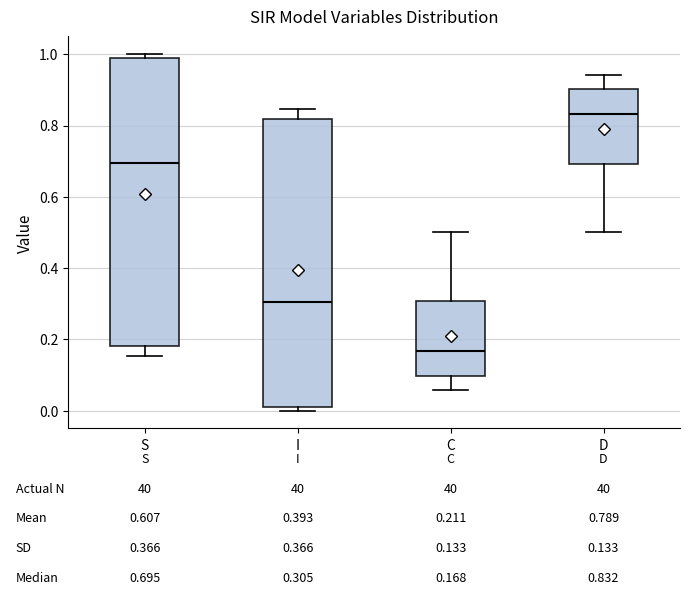

Which box has the highest median line?

D